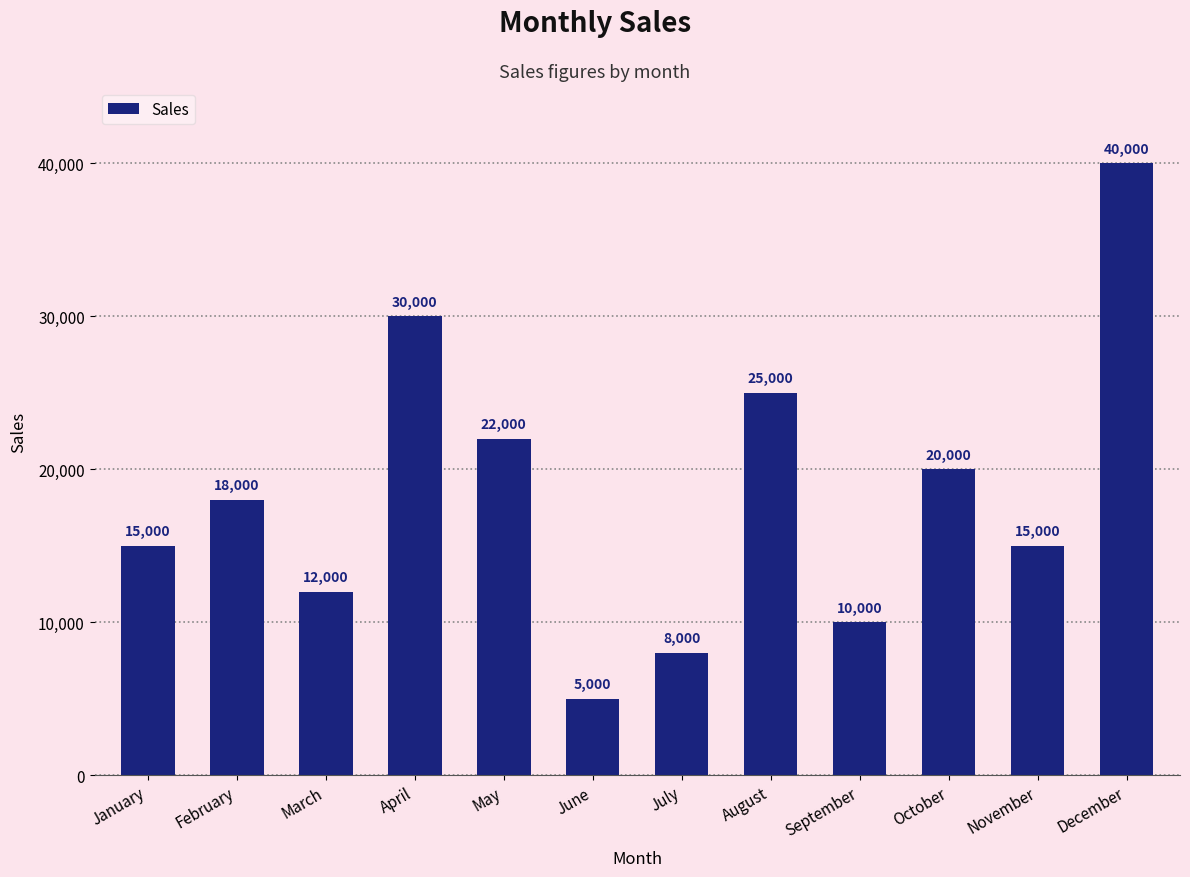

What is the sum of all values?

220000